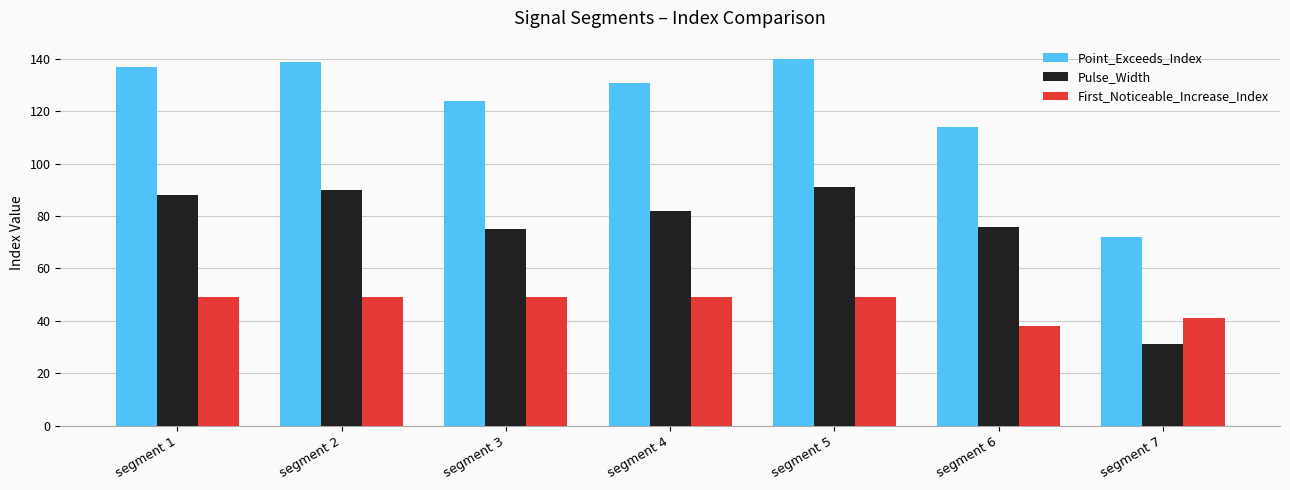

Rank the series at segment 6 from highest to lowest value.

Point_Exceeds_Index, Pulse_Width, First_Noticeable_Increase_Index